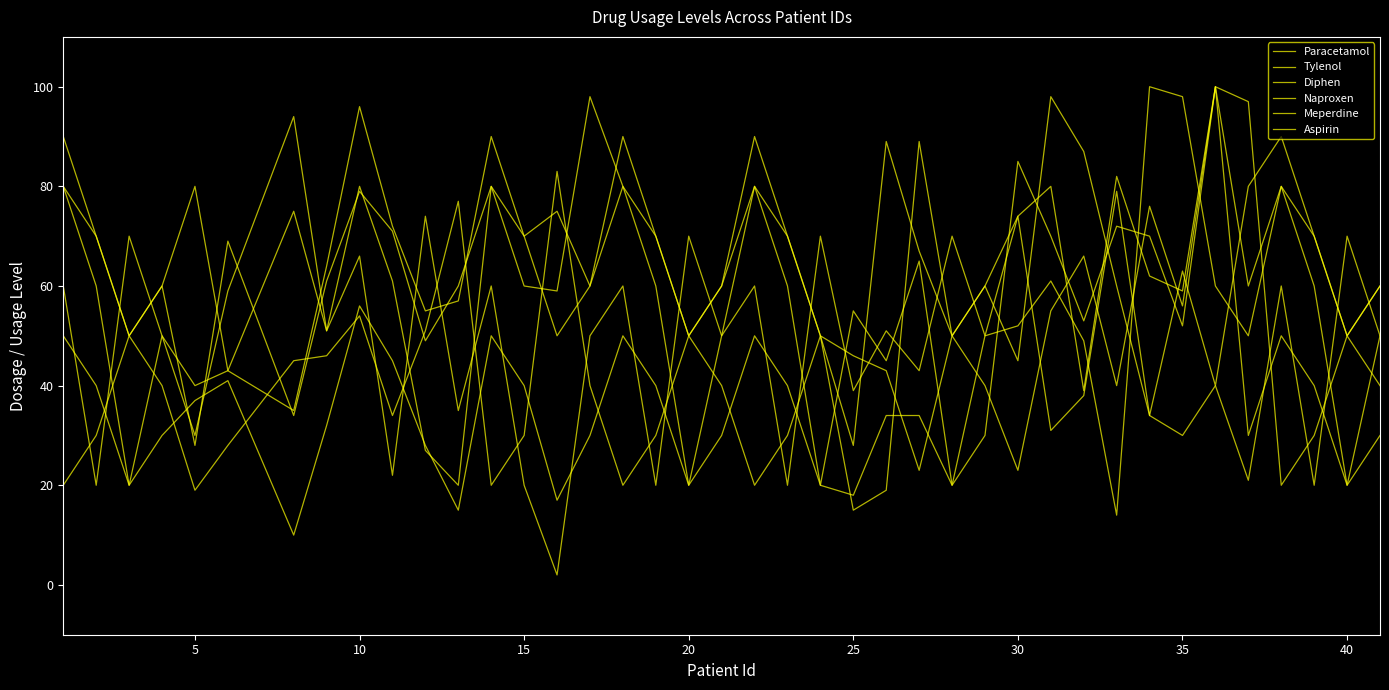

Is this an area chart (filled region under the line)?

No